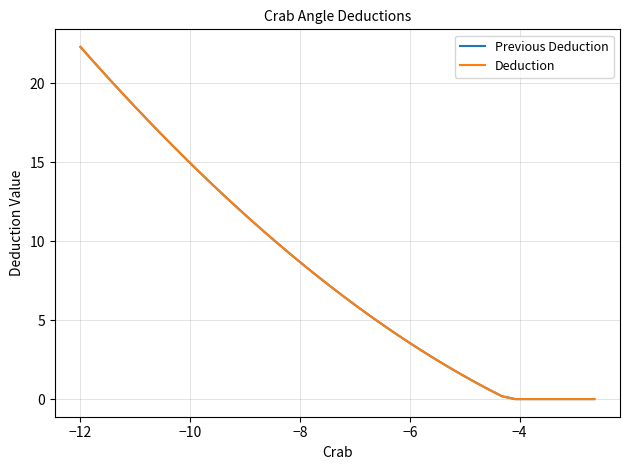

What is the difference between the second highest and second lowest values in the Deduction series?

21.3